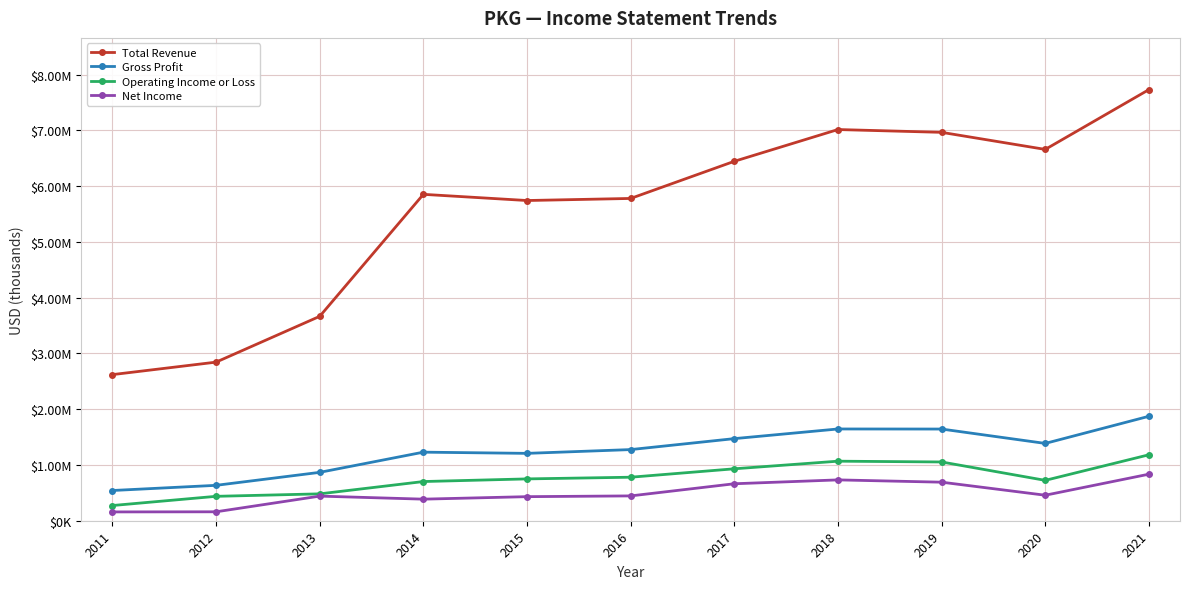

What is the highest value of the Net Income series?

834700